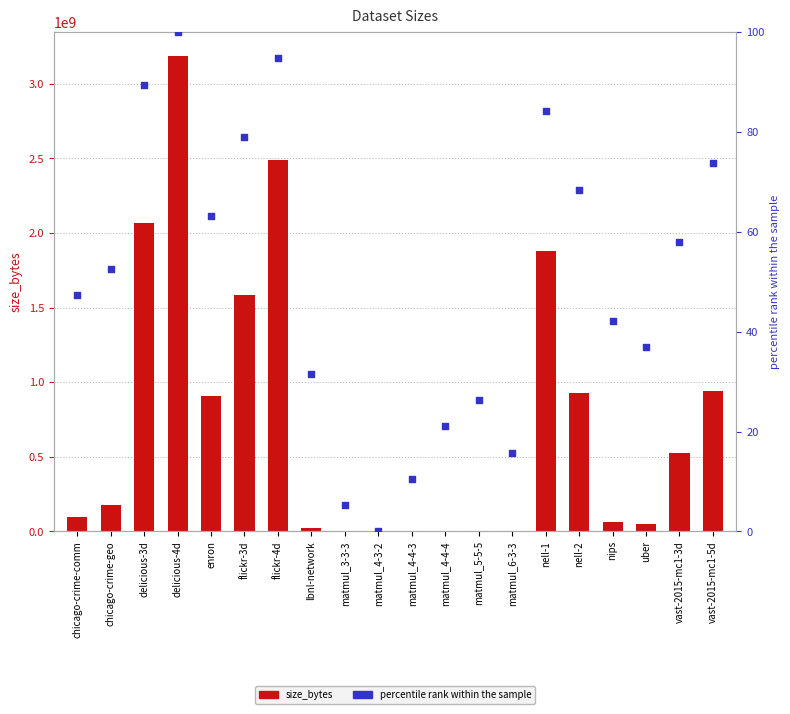

At which category is the sum across all series the highest?

delicious-4d